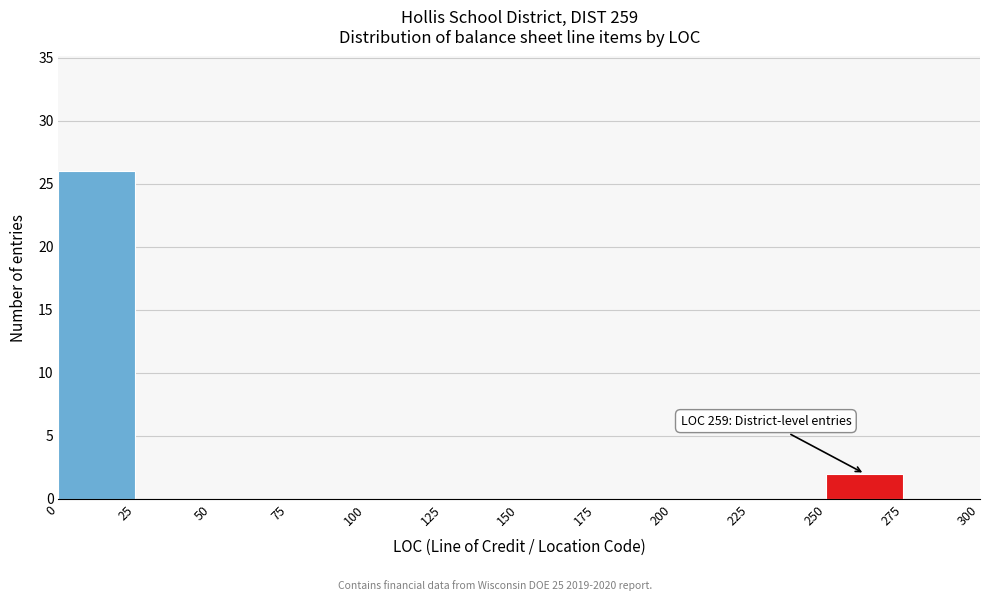

Which range on the x-axis has the tallest bar?

0 to 25